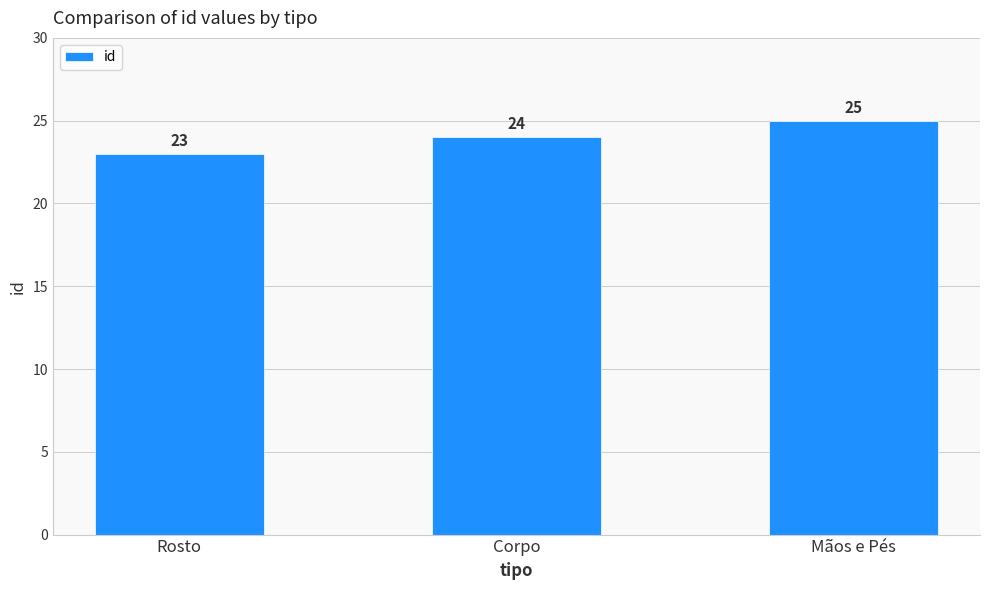

List the labels in order of value, smallest first.

Rosto, Corpo, Mãos e Pés